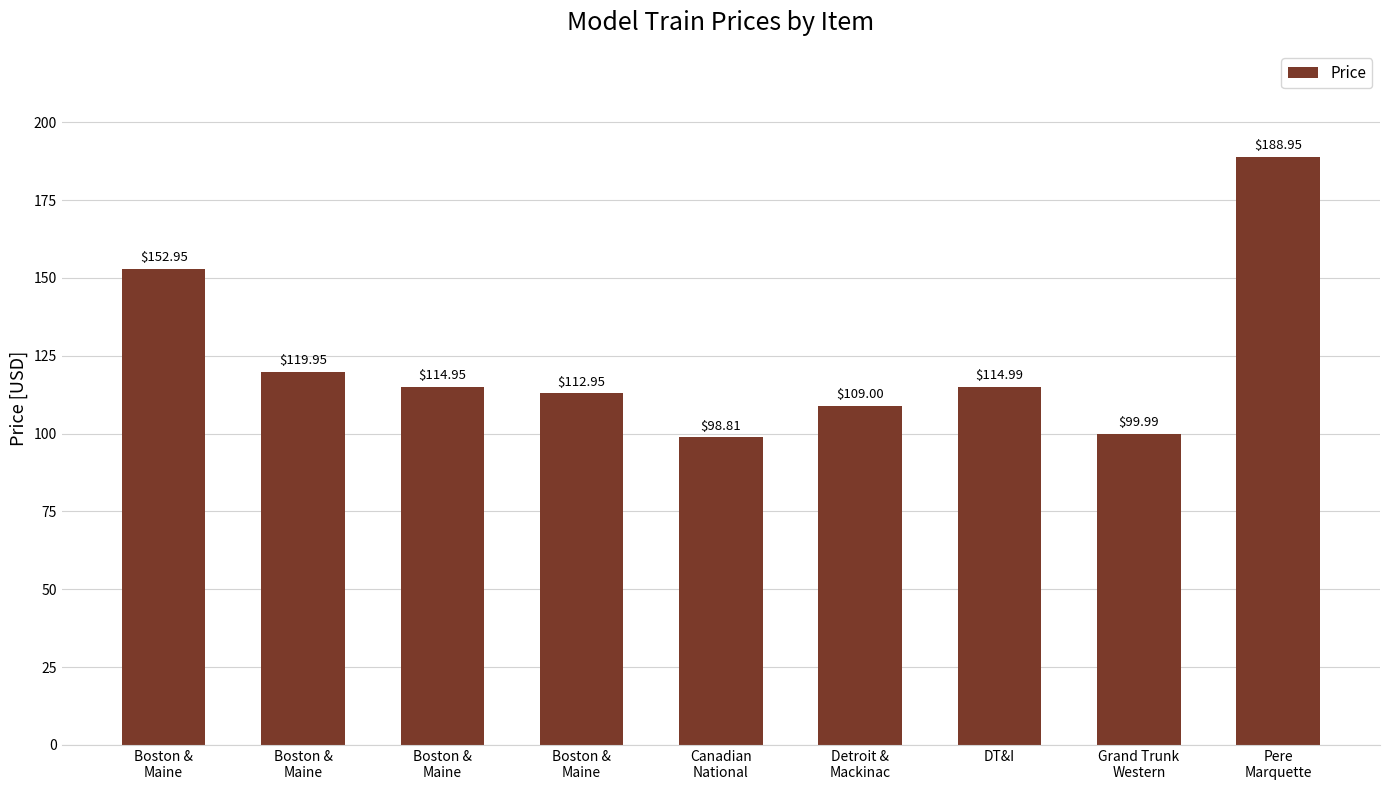

Between Boston &
Maine and Canadian
National, which is larger?

Boston &
Maine